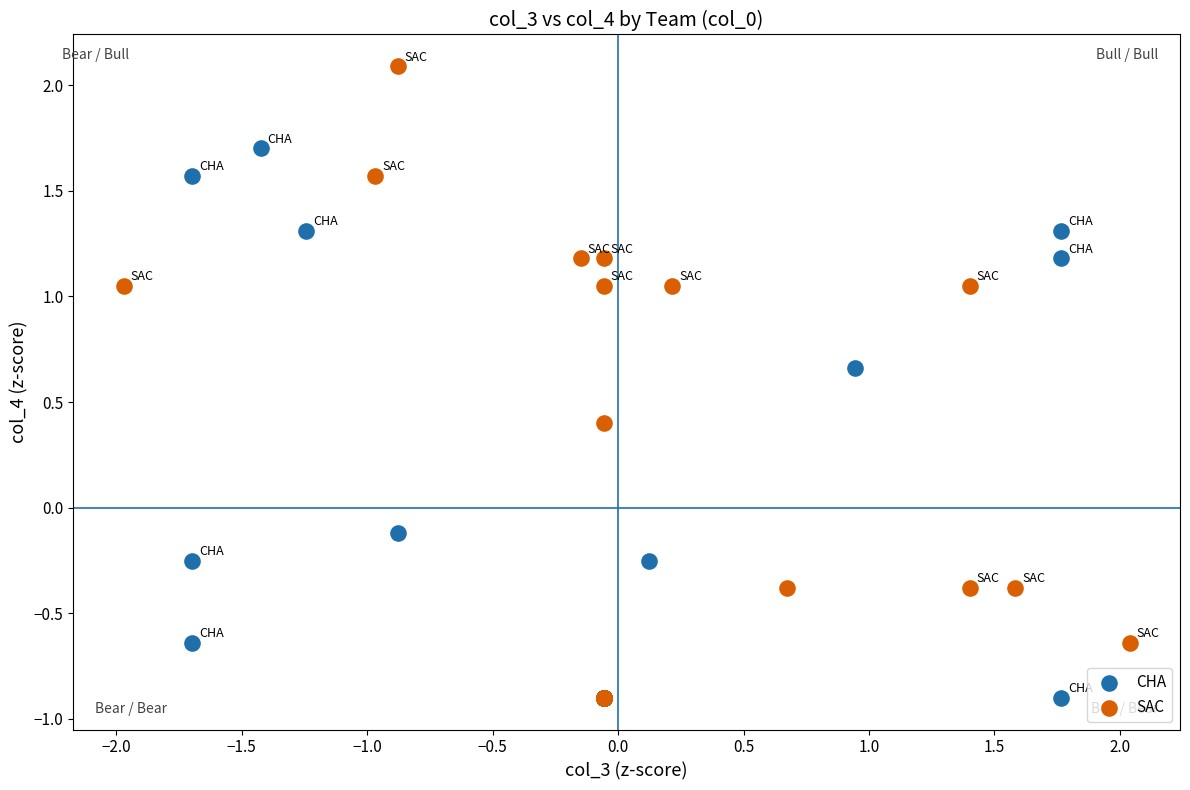

Which series has the largest Y range (max minus min)?

SAC